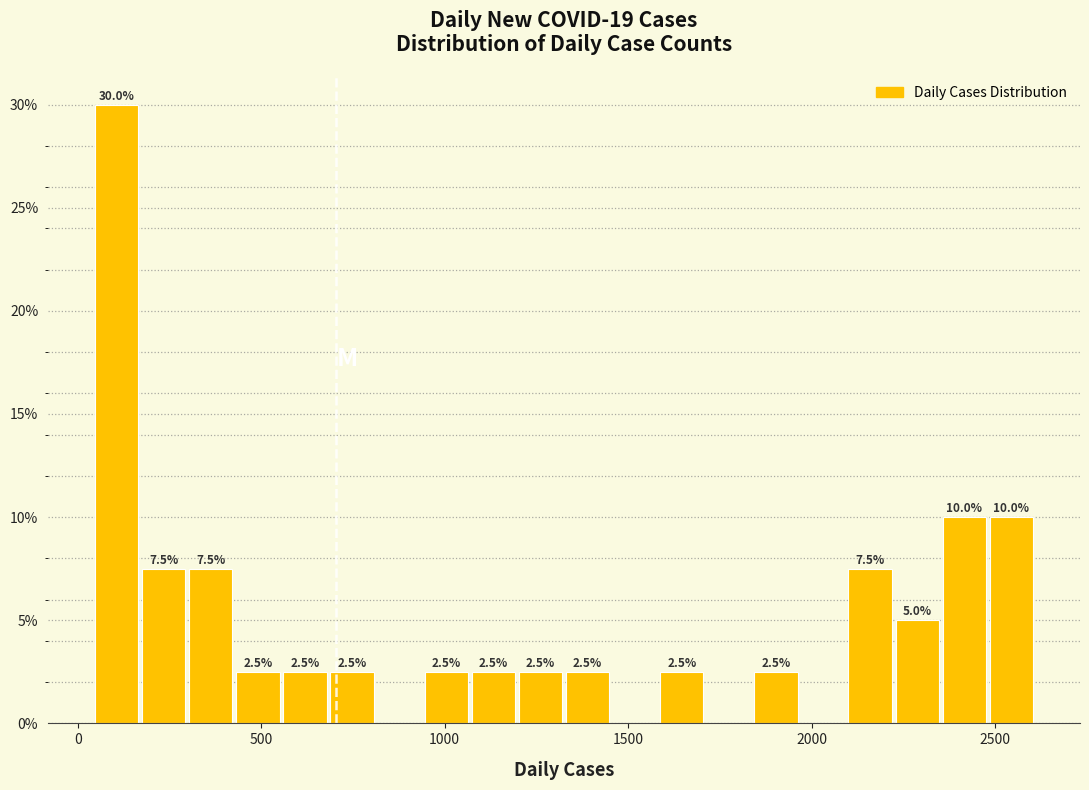

Around what value on the x-axis is the tallest bar? Give the approximate position of its centre, as read against the axis.

100